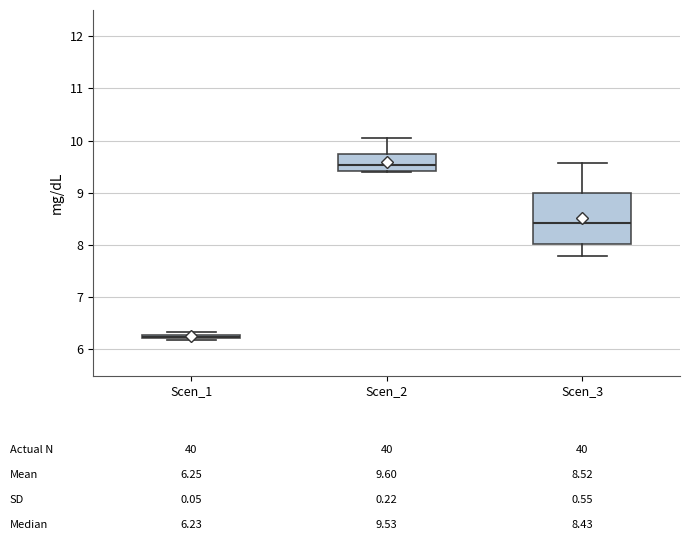

Comparing the boxes themselves (not the whiskers), which one is the tallest?

Scen_3